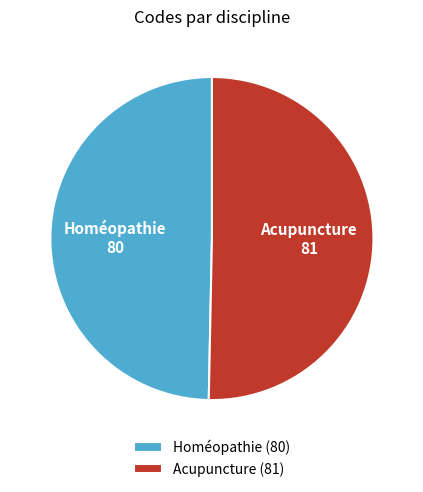

What is the largest slice in the pie chart?

Acupuncture